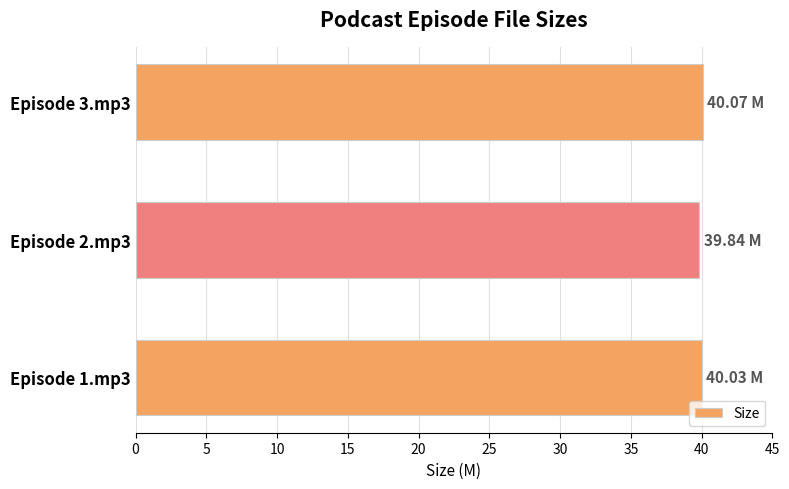

What is the average value?

40.0